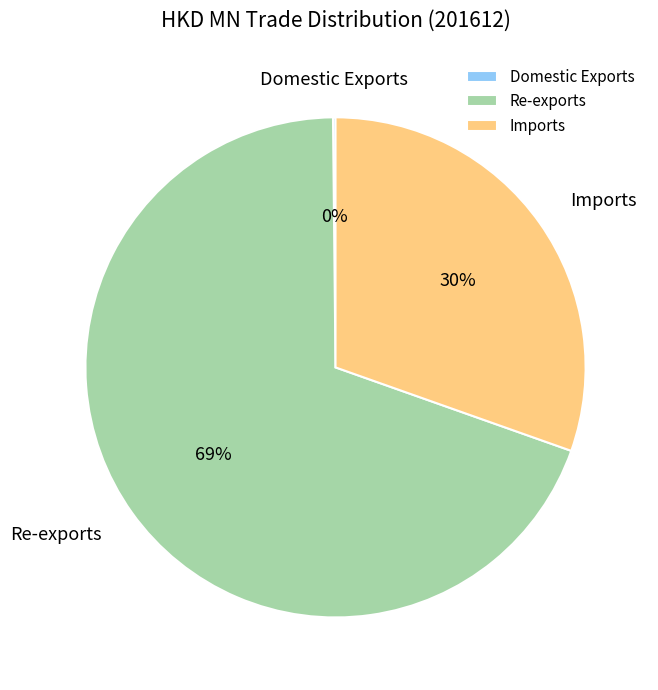

To the nearest percent, what is the average slice percentage?

33%